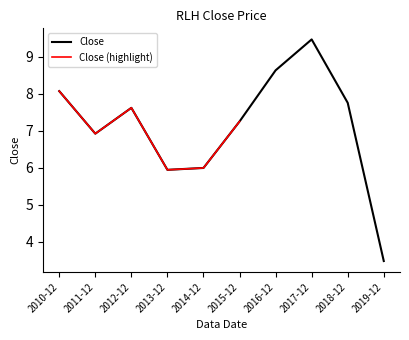

How many points are lower than both their immediate neighbors (excluding endpoints)?

2